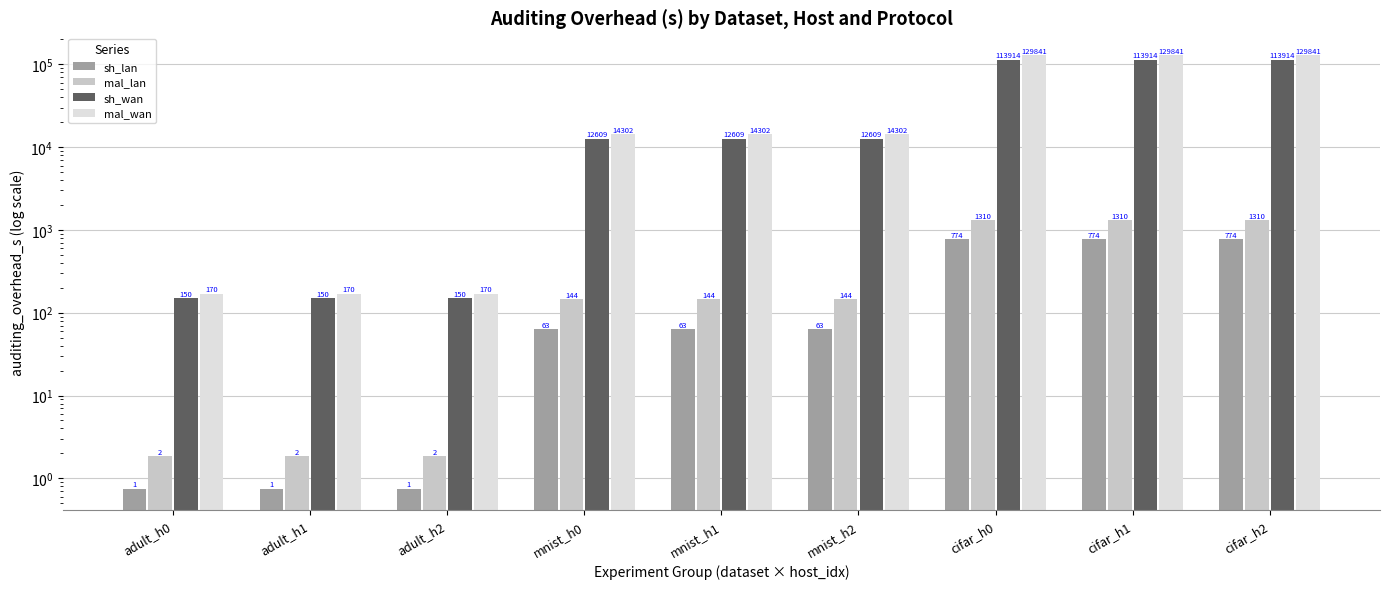

What is the greatest value displayed?

129841.1